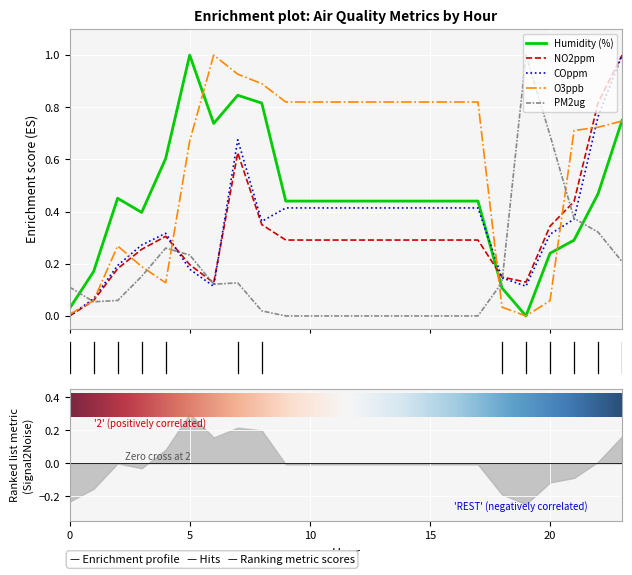

Which series has the widest spread of values?

Humidity (%)